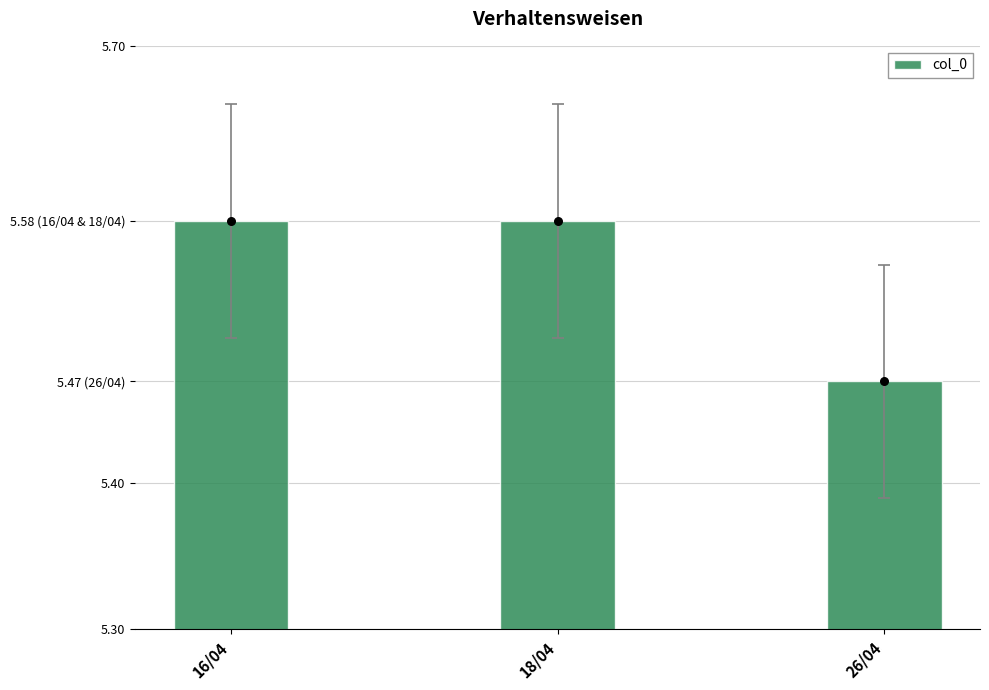

What is the ratio of the value at 26/04 to the value at 16/04?

1.0